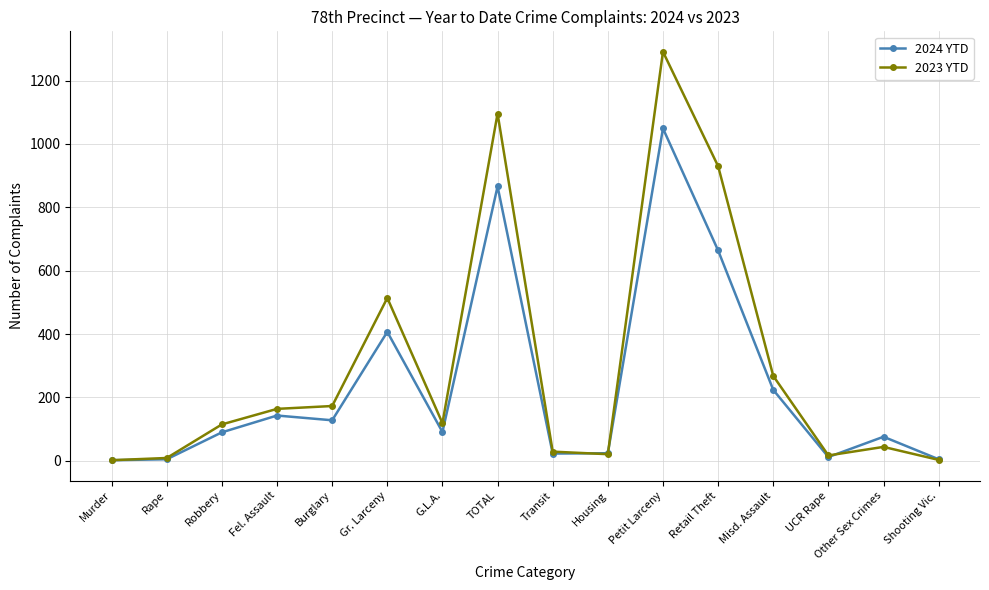

How many interior local peaks does the 2024 YTD series have?

5